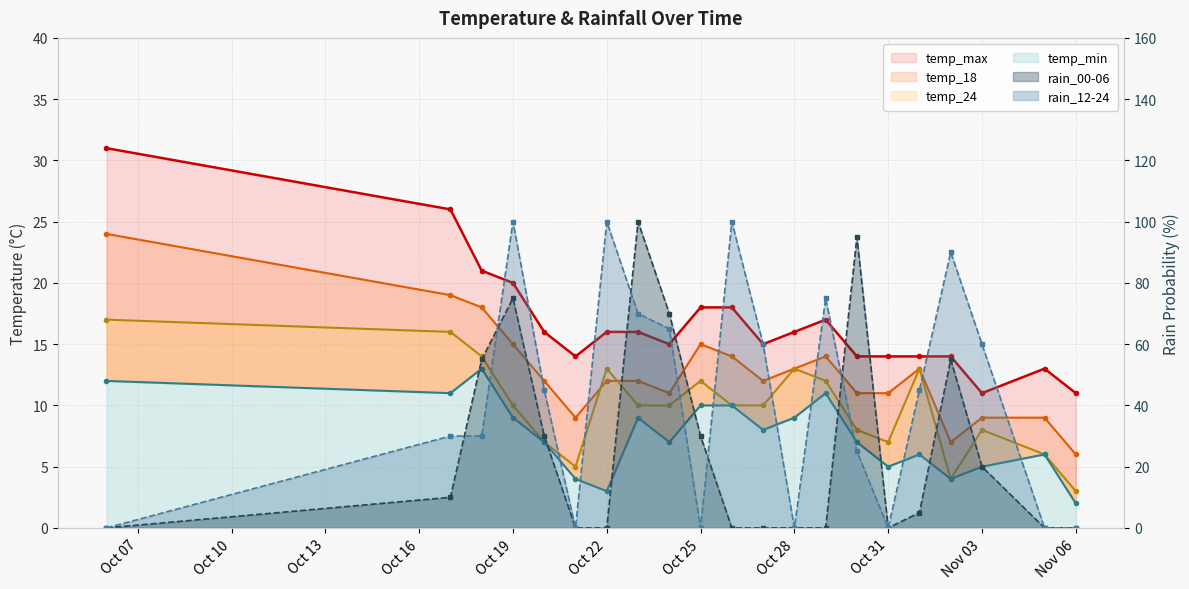

What is the difference between the maximum and minimum values in the temp_min series?

11